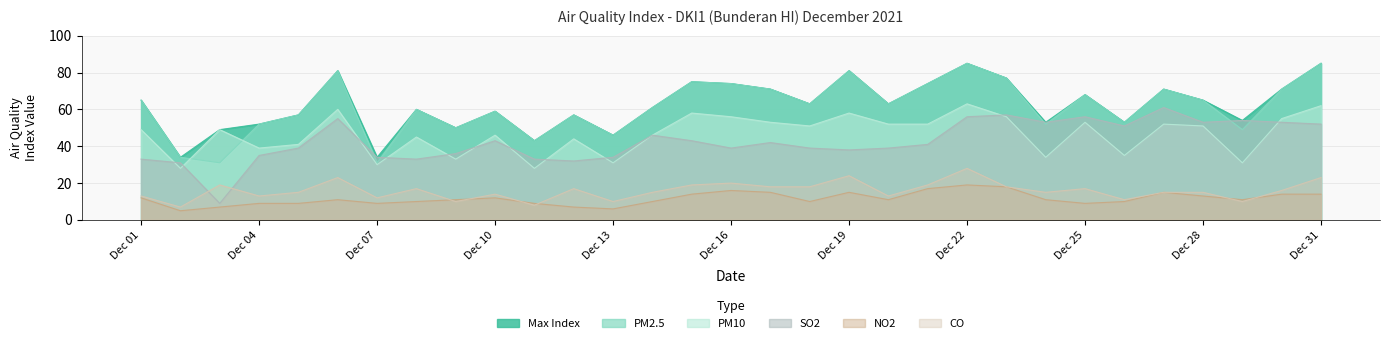

True or false: max and pm10 cross at least once.

False